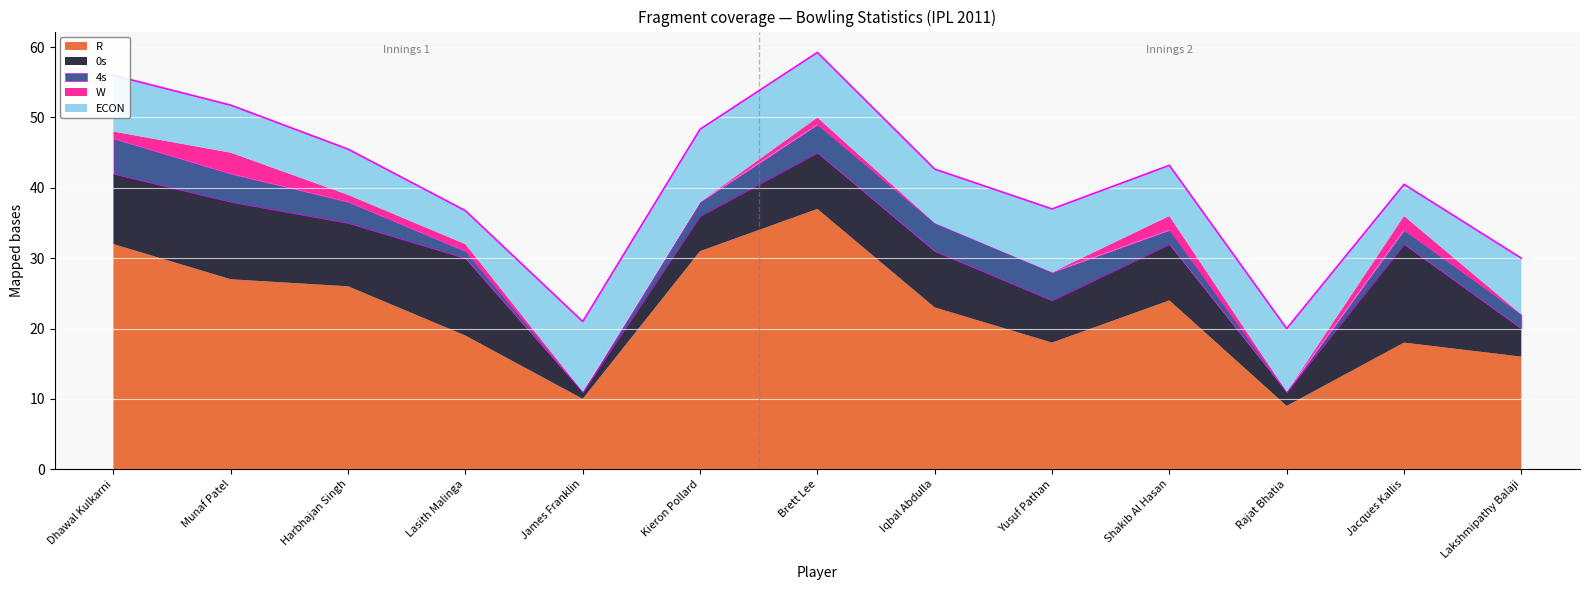

True or false: R and 0s intersect in this chart.

False